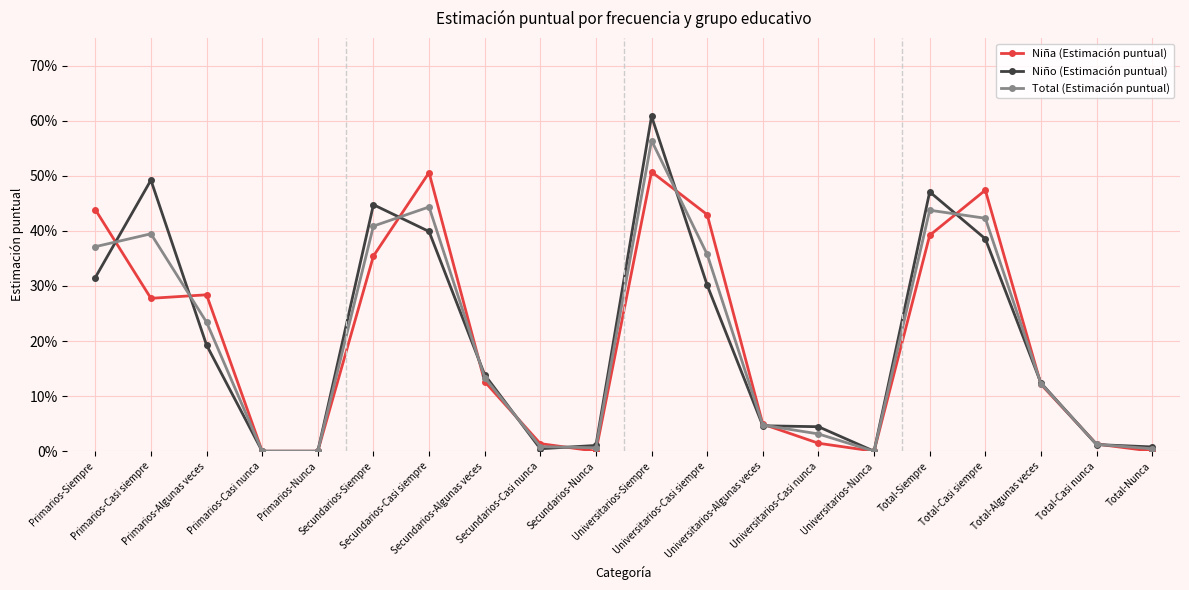

What are all the series names shown in the legend?

Niña (Estimación puntual), Niño (Estimación puntual), Total (Estimación puntual)